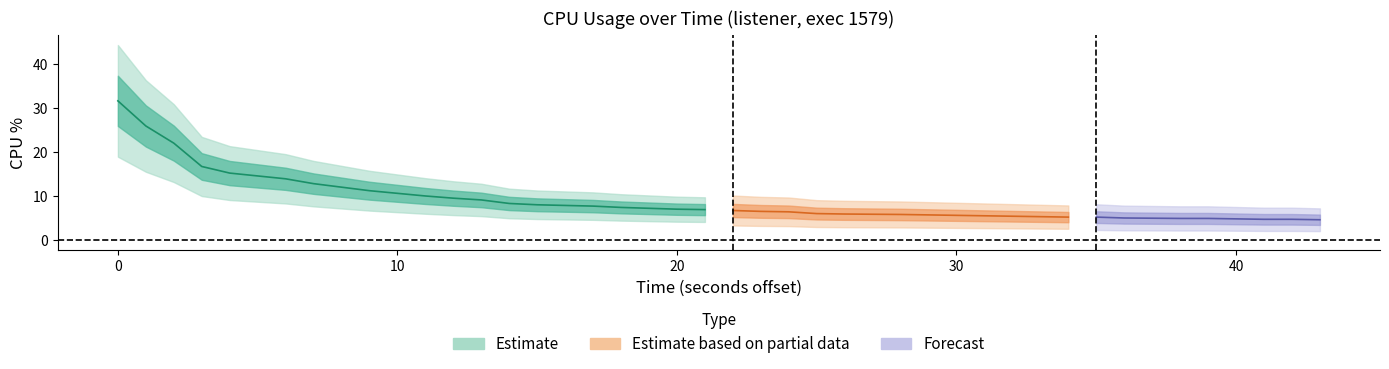

The value at 5 is 21.2. True or false?

False